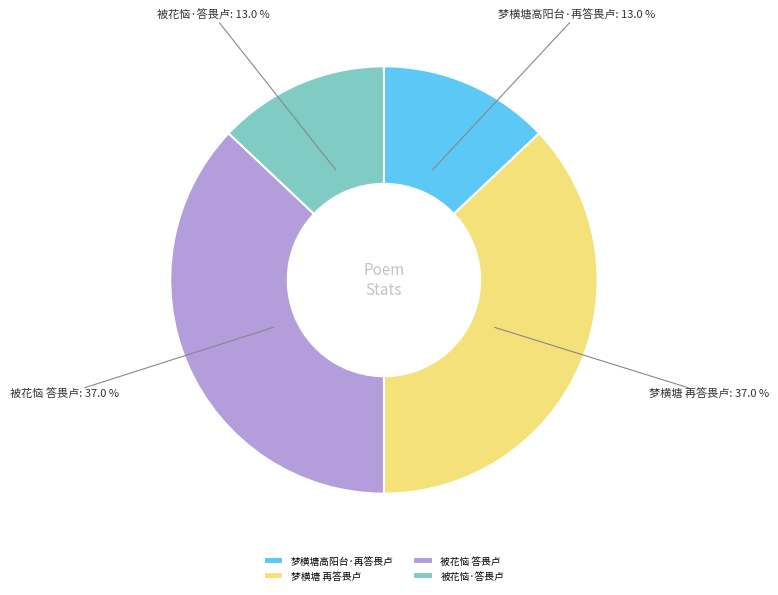

What portion of the pie excludes 被花恼·答畏卢?

87.0%